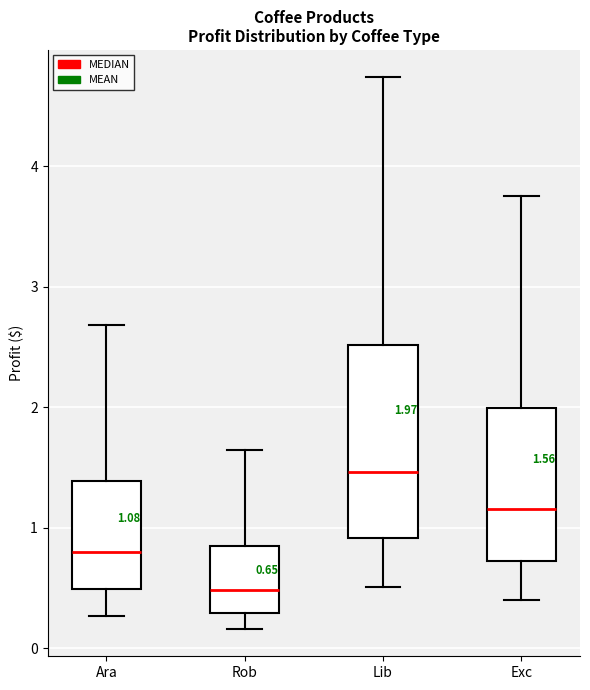

Which box's median line is the lowest?

Rob